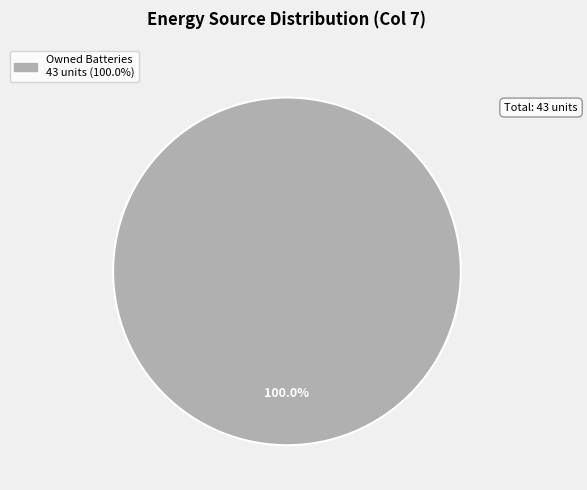

Is there a majority slice in this chart?

Yes